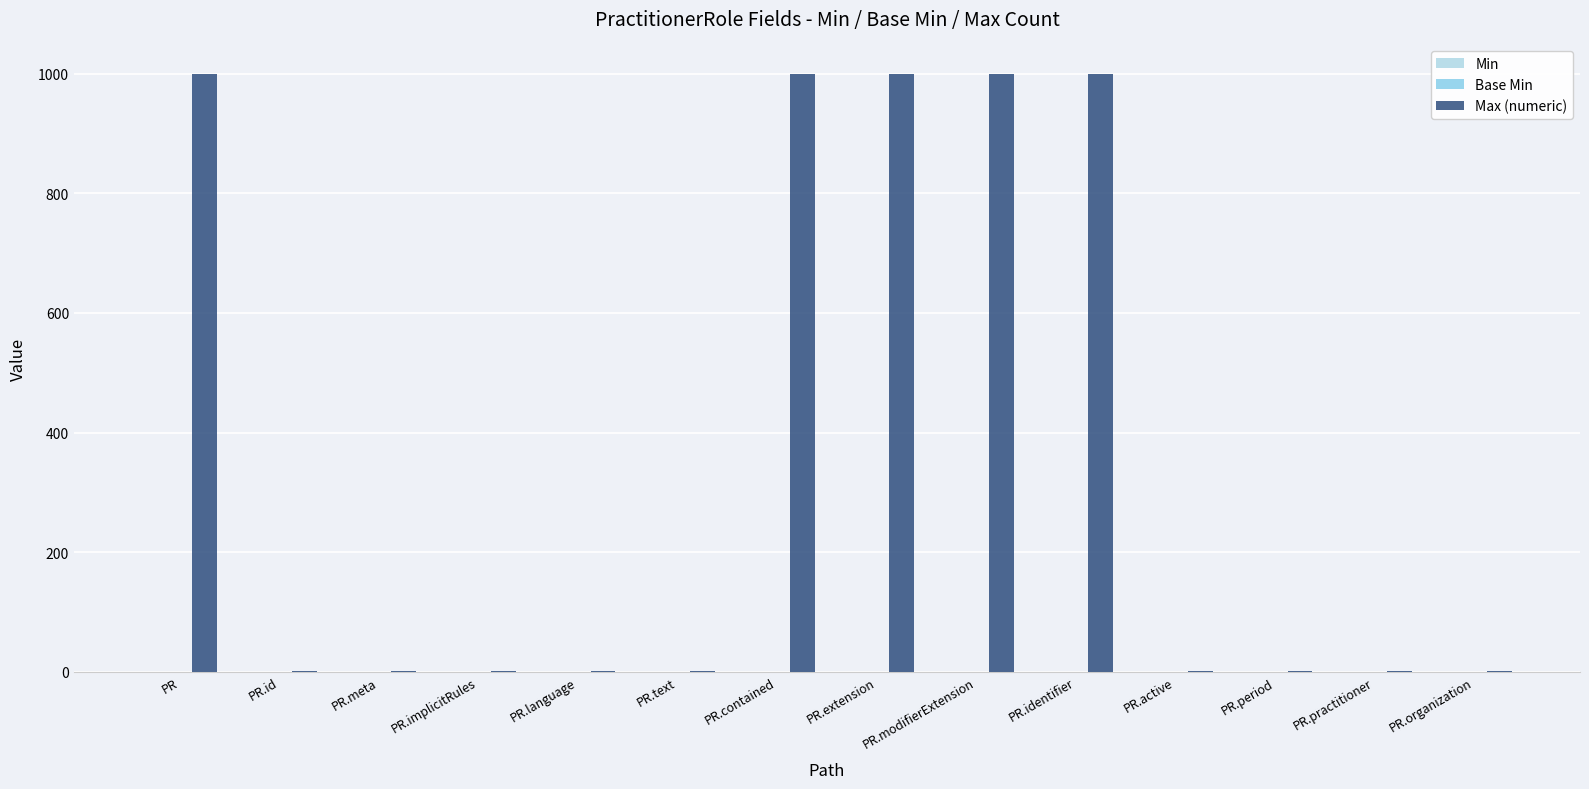

How many series are shown in this chart?

1